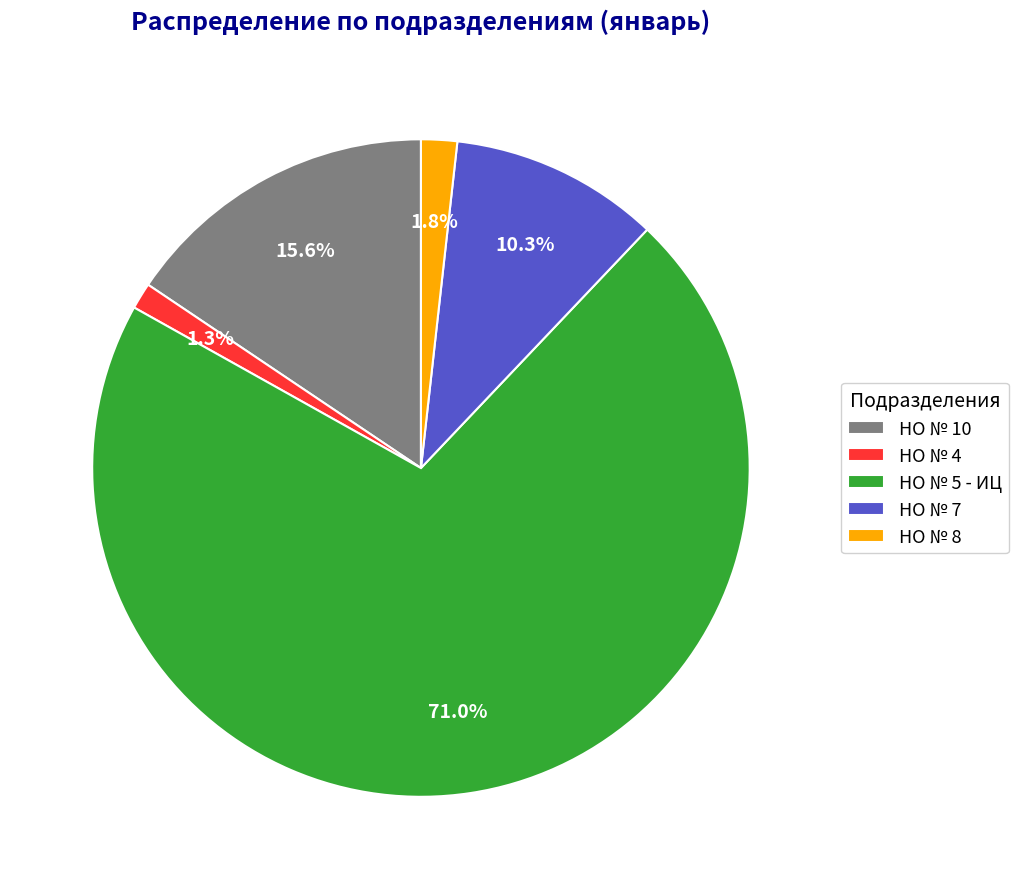

Which category has the biggest portion of the pie?

НО № 5 - ИЦ